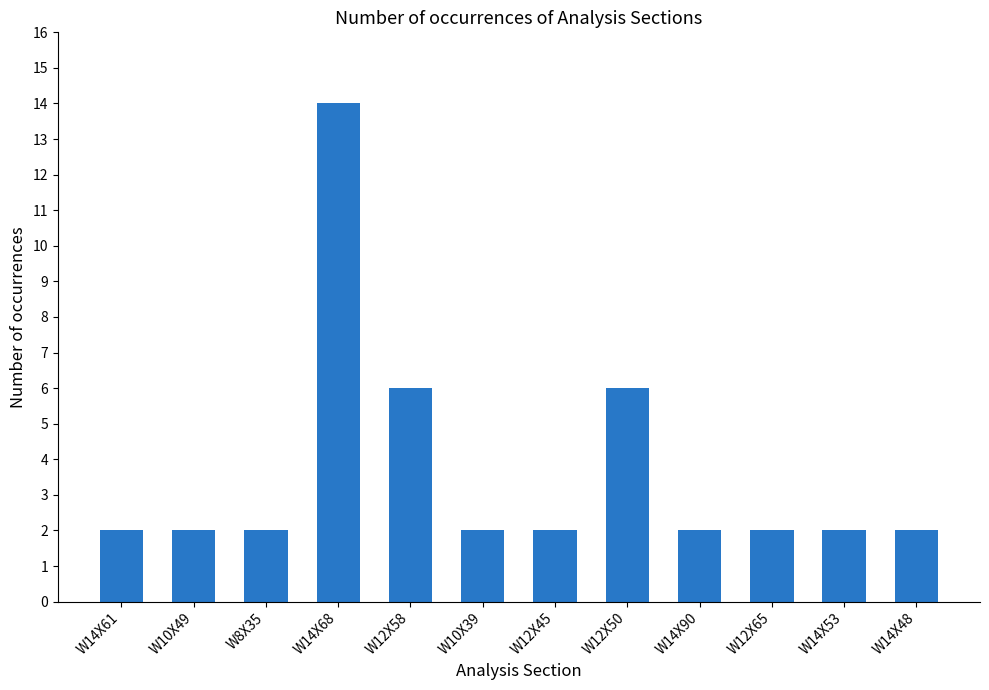

Does the chart contain stacked bars?

No